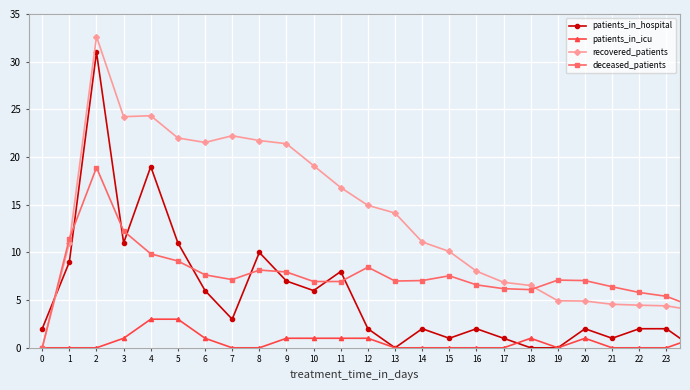

At how many categories does at least one series exceed 12?

12